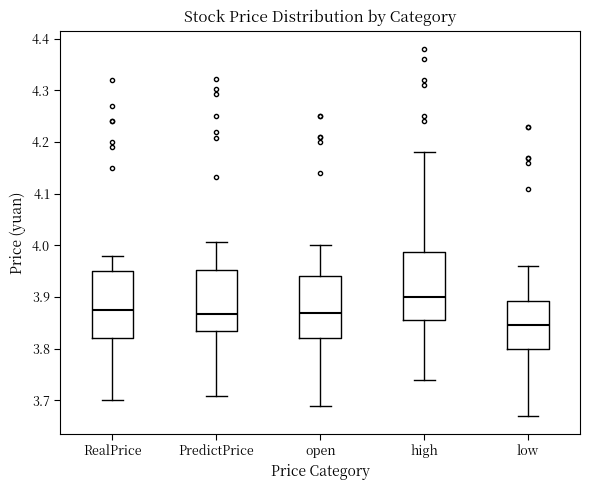

Where is the lower edge of the box for RealPrice on the y-axis? The values are not printed on the chart, so give them approximately, as read against the axis.

3.82